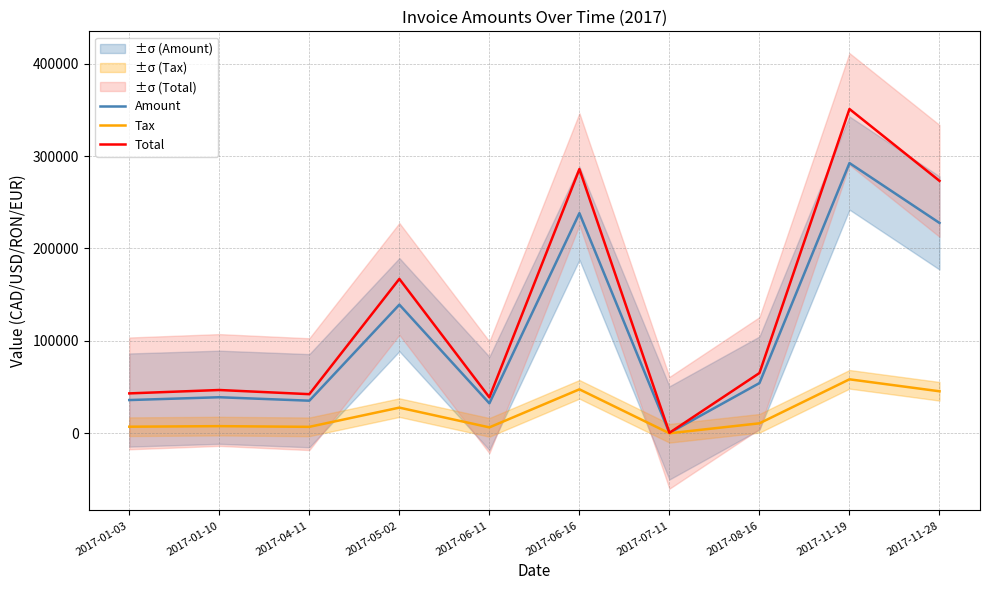

What is the sum of the Tax values at 2017-04-11 and 2017-08-16?

17946.4